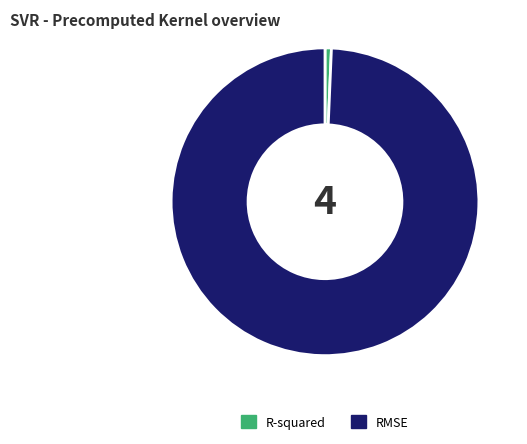

Is there a majority slice in this chart?

Yes